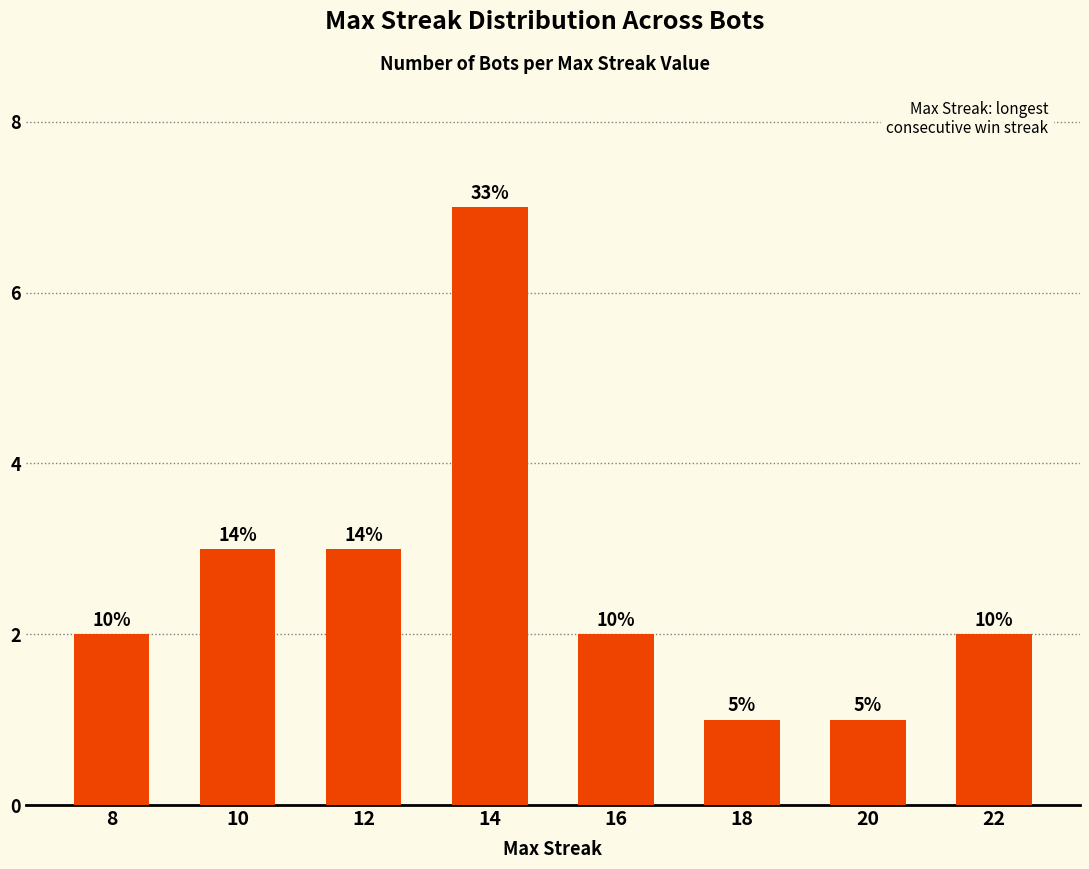

How many bars are there in total?

8